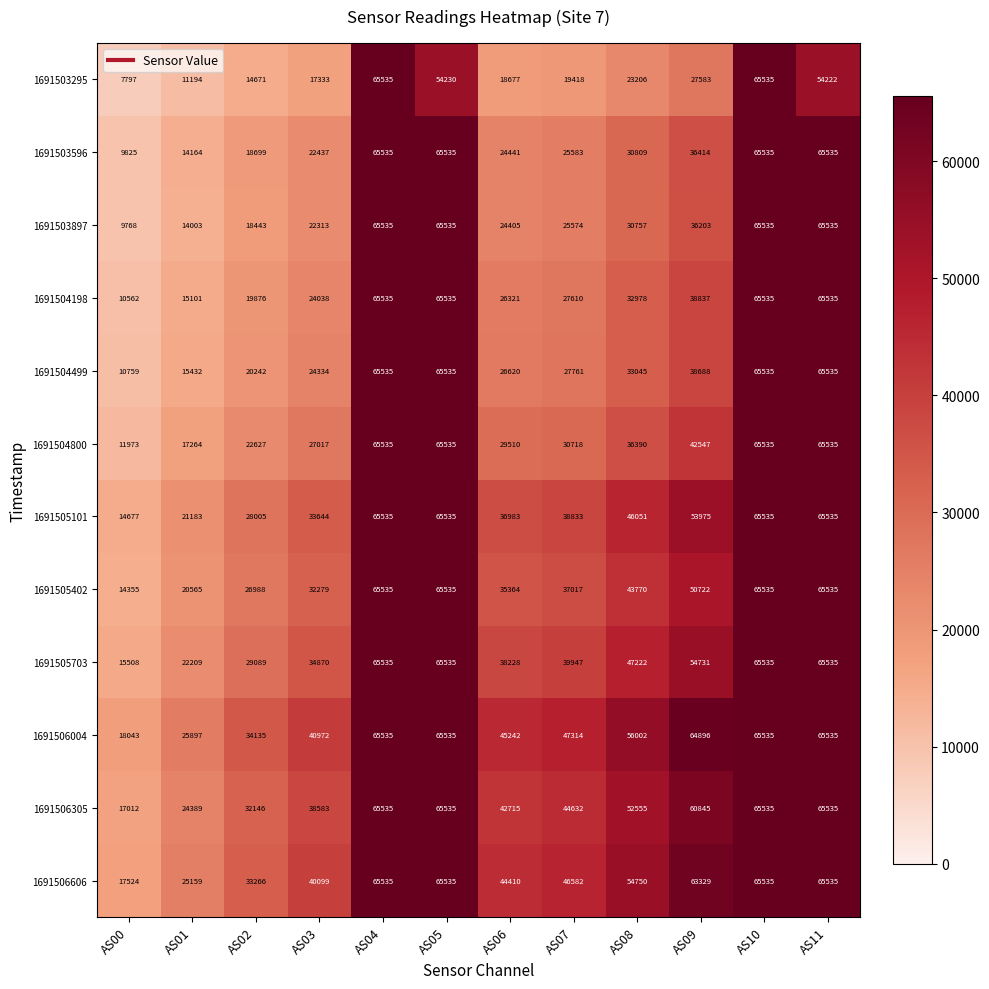

The value of 1691506606 at AS01 is 25159. True or false?

True